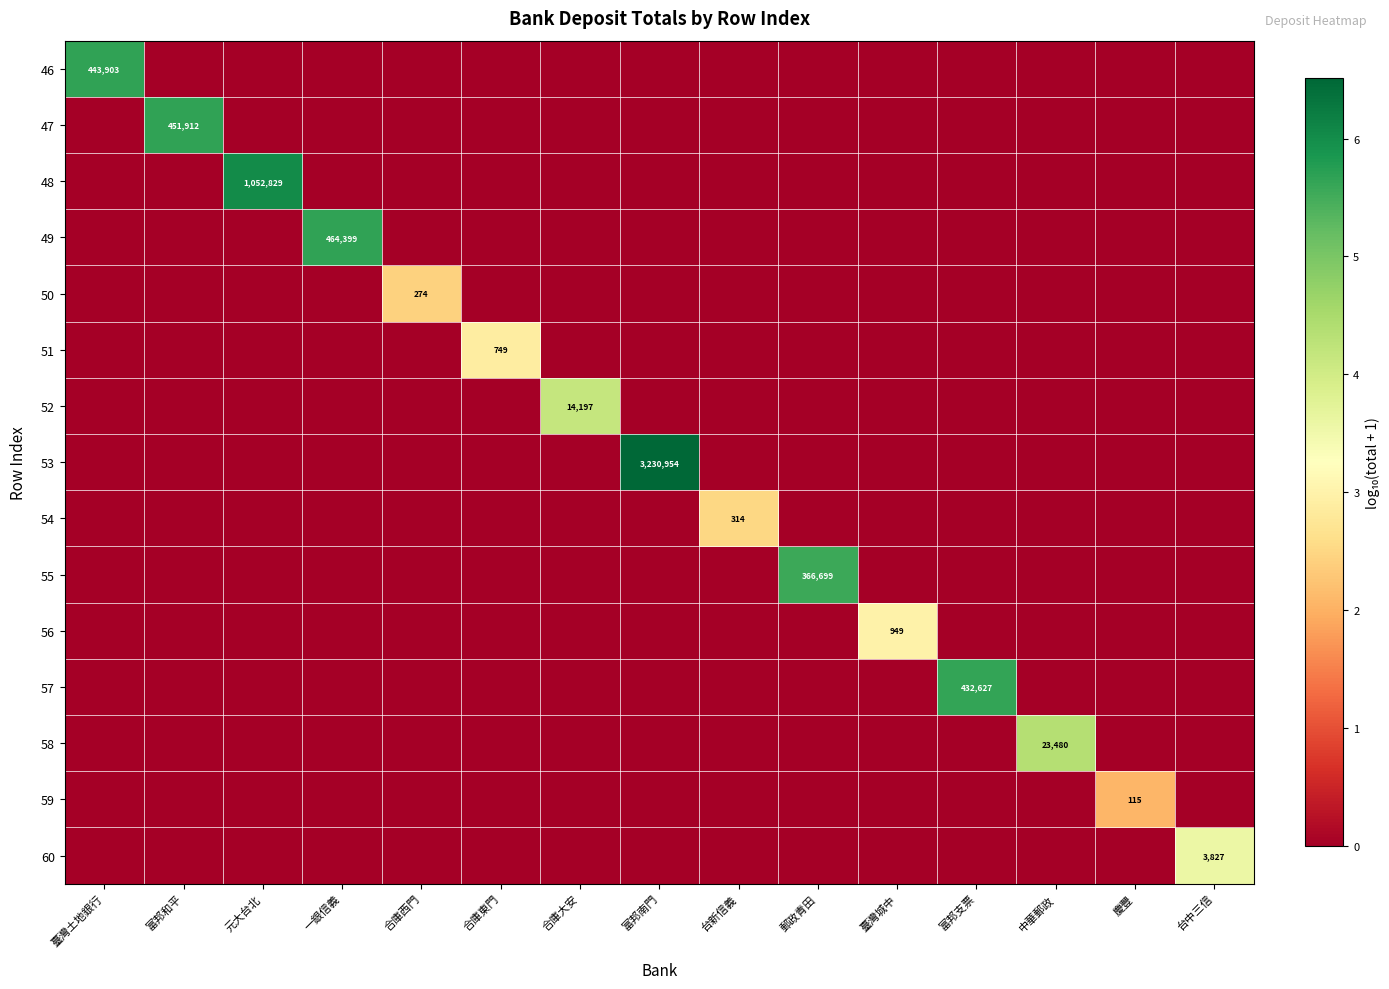

What is the difference between the highest and lowest values at 合庫大安?

4.2